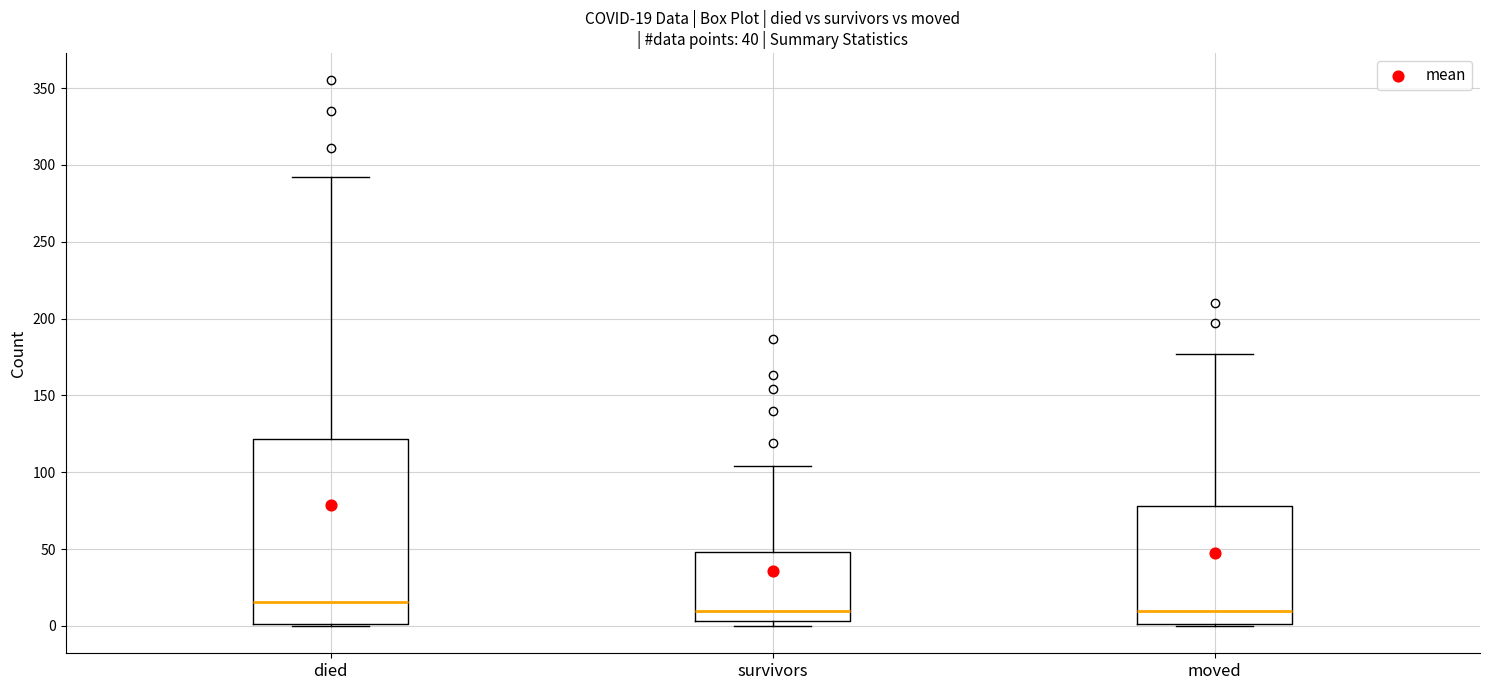

Which box has the highest median line?

died